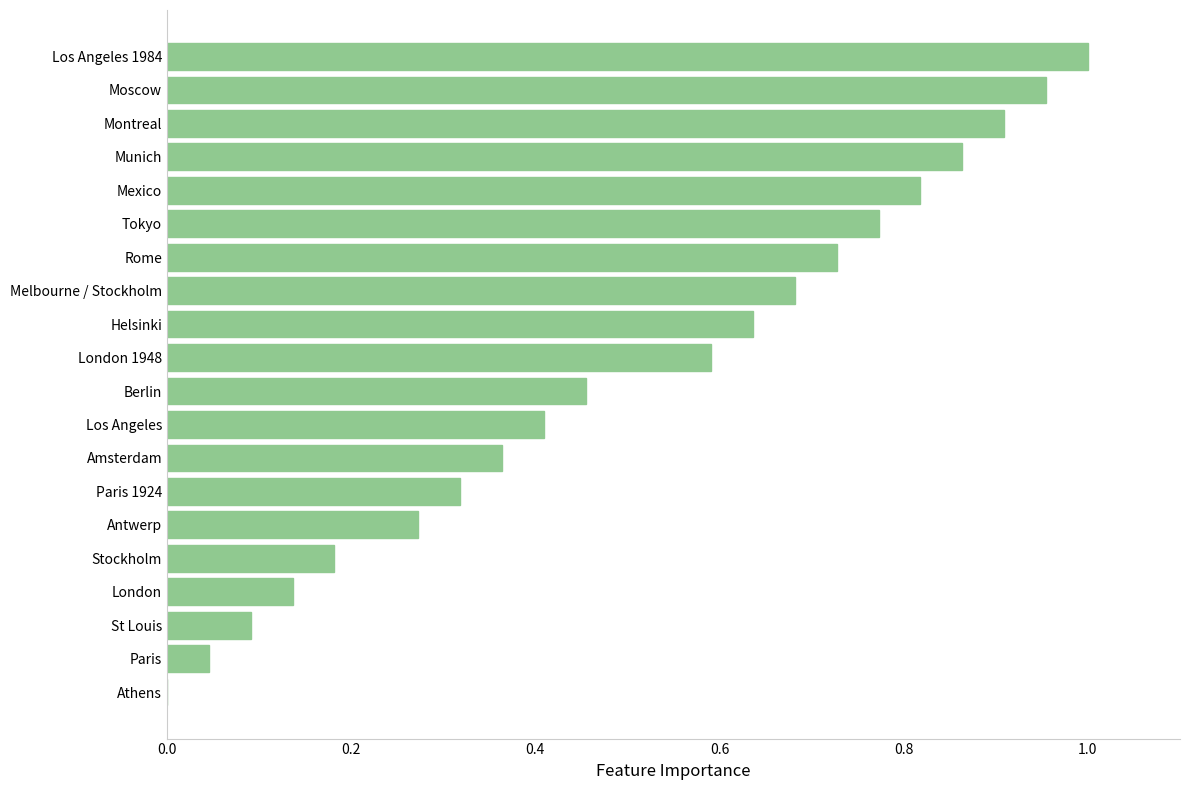

Is it true that the value at Munich is 0.5?

False